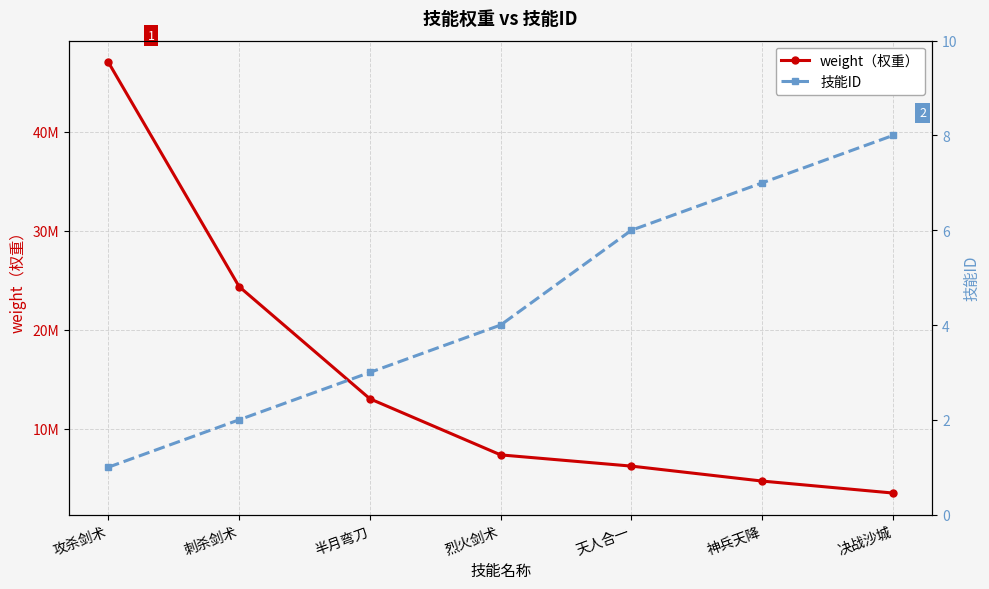

Between 天人合一 and 决战沙城, which series saw the biggest shift?

weight（权重）